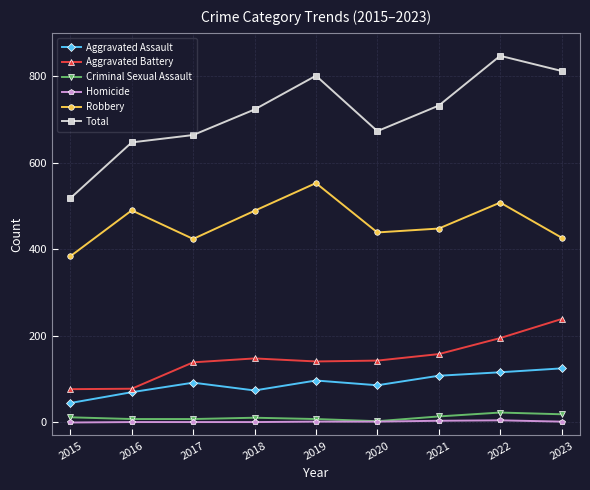

True or false: Aggravated Assault has a value of 86 at 2020.

True